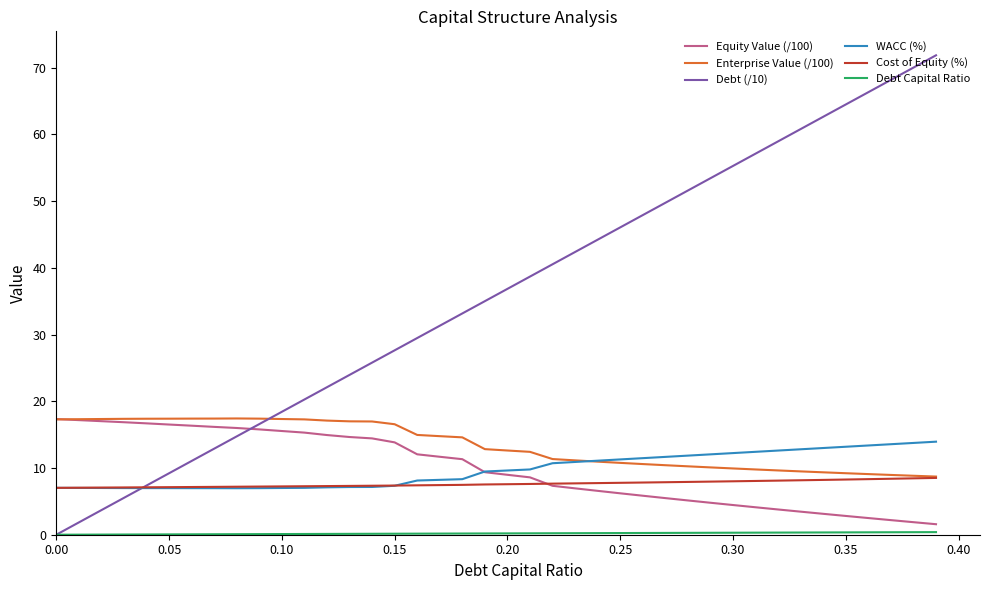

True or false: Debt (/10) and Equity Value (/100) intersect in this chart.

True